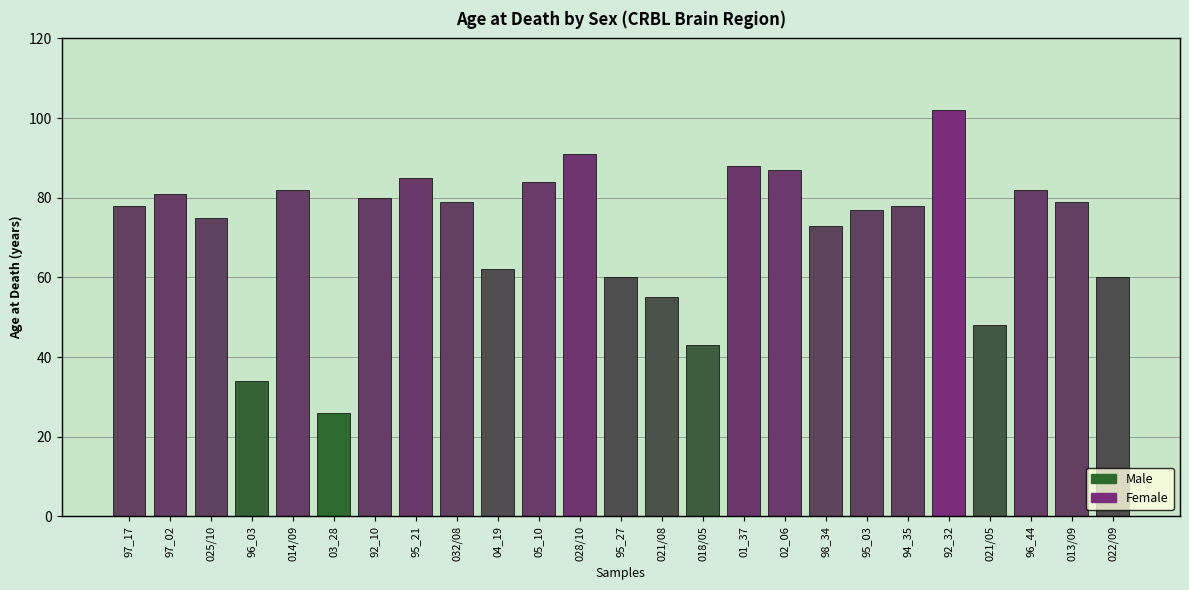

What is the ratio of the value at 03_28 to the value at 96_03?

0.8